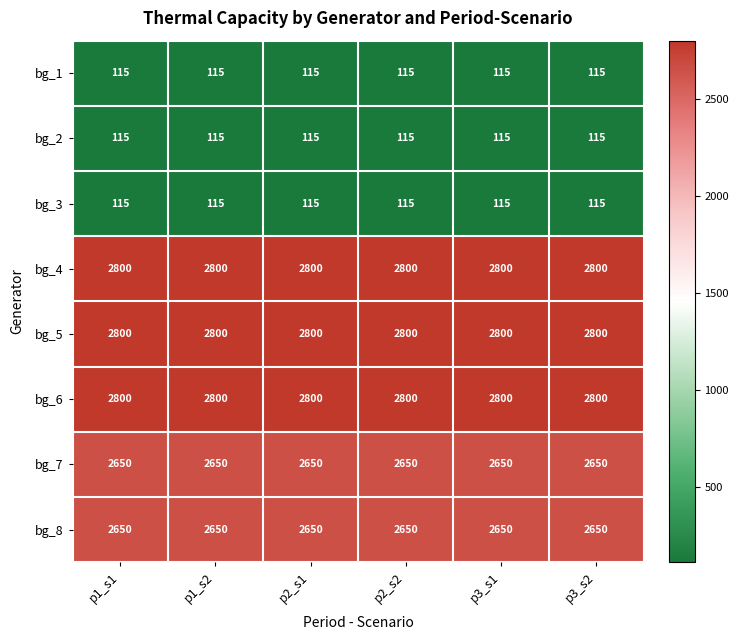

Count the number of categories in the chart.

6